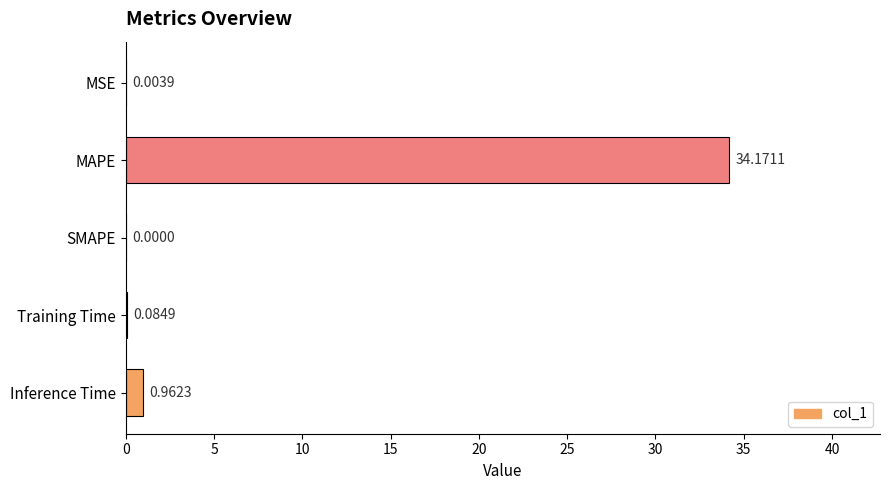

How many data points does each series have?

5